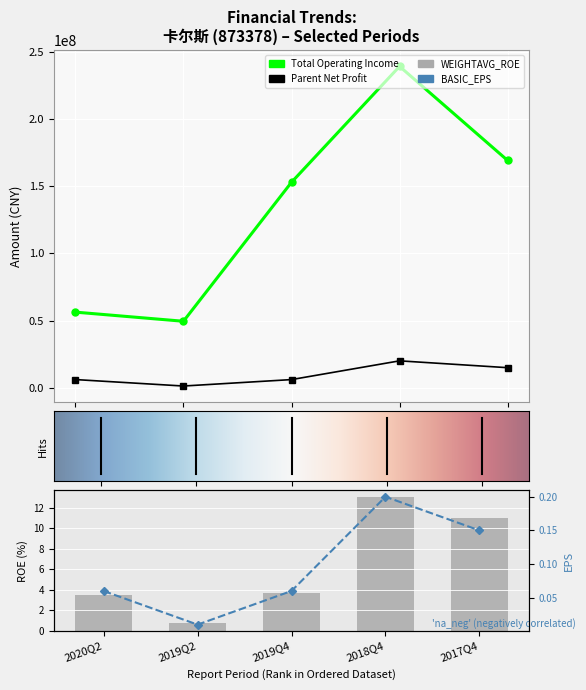

Which series has the largest range (max minus min)?

TOTAL_OPERATE_INCOME